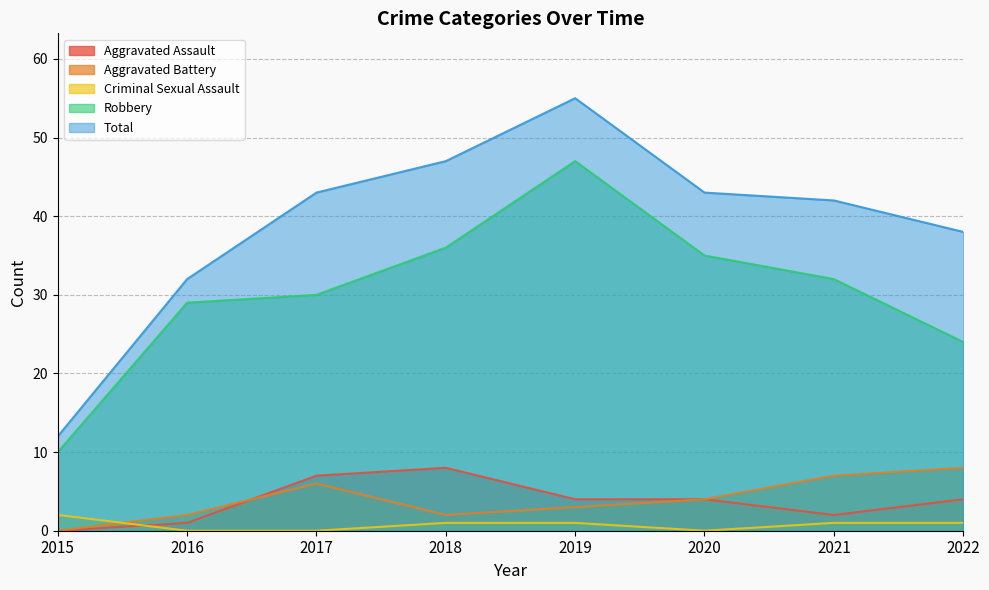

Is it true that Robbery equals 15 at 2021?

False